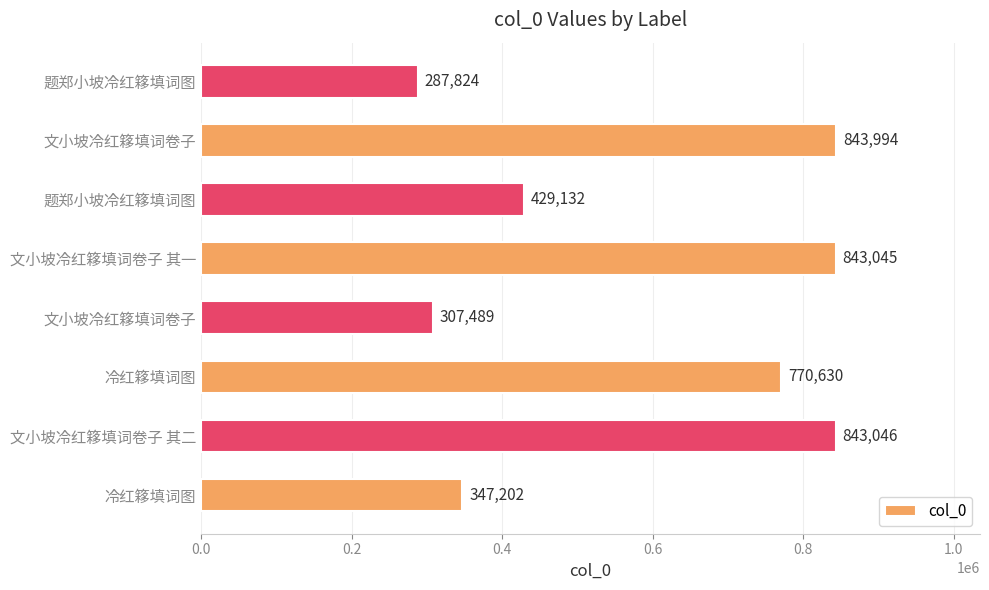

How many categories are shown in the chart?

8